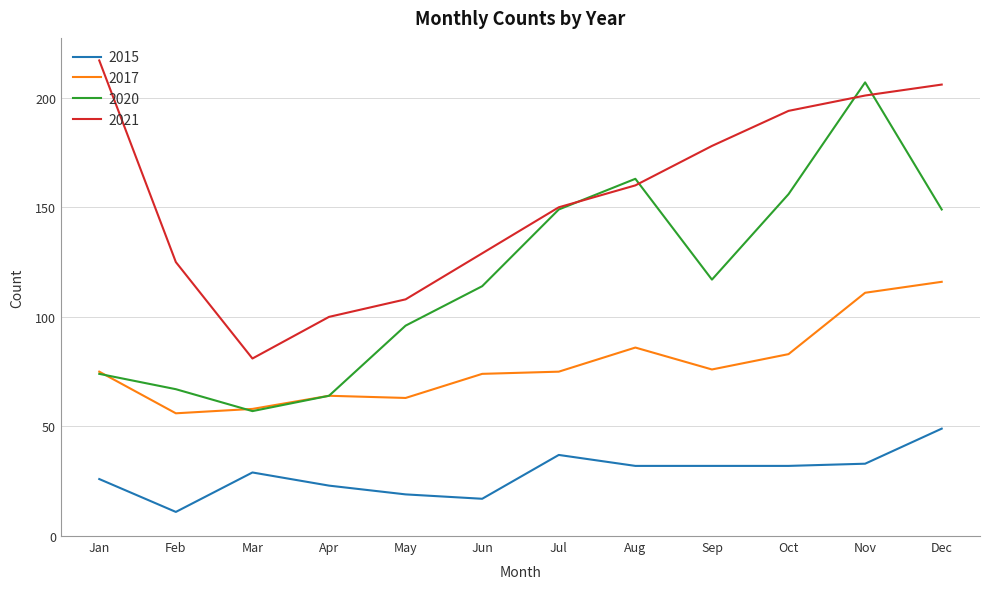

Which series has the largest range (max minus min)?

2020